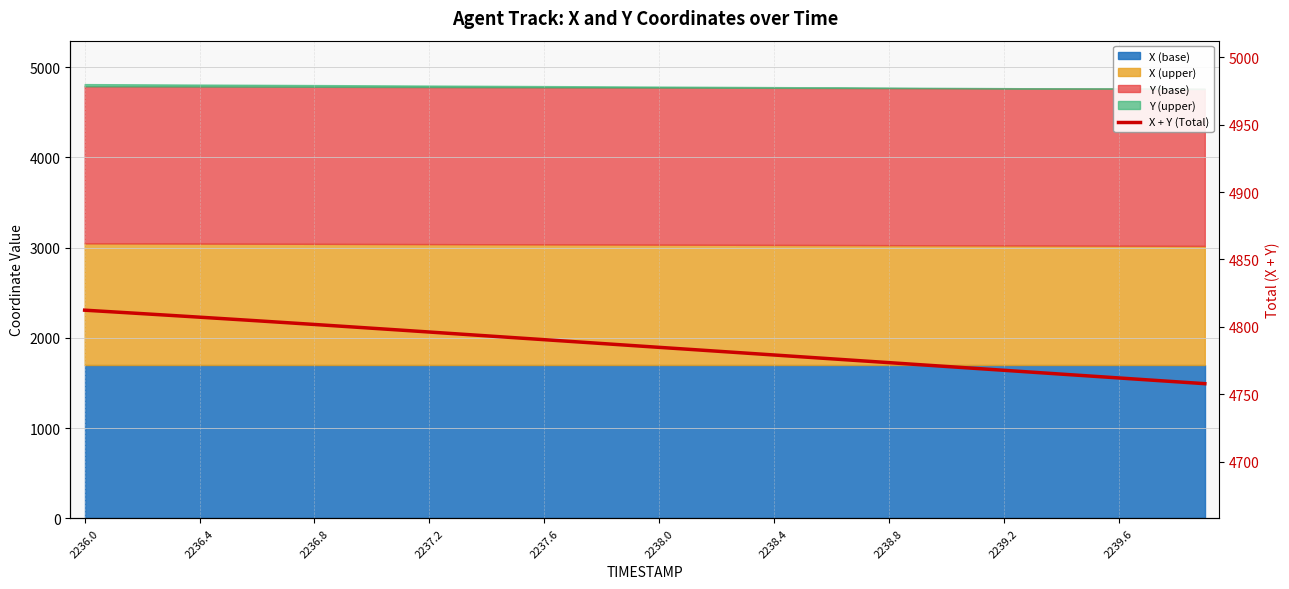

What is the difference between the maximum and minimum values?

54.5